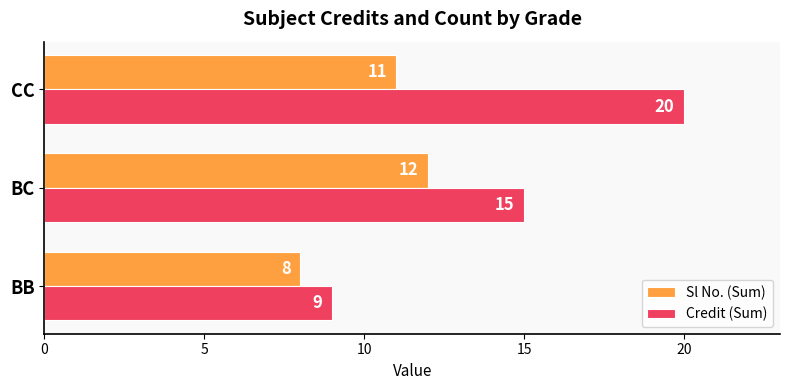

At how many categories does at least one series exceed 13?

2